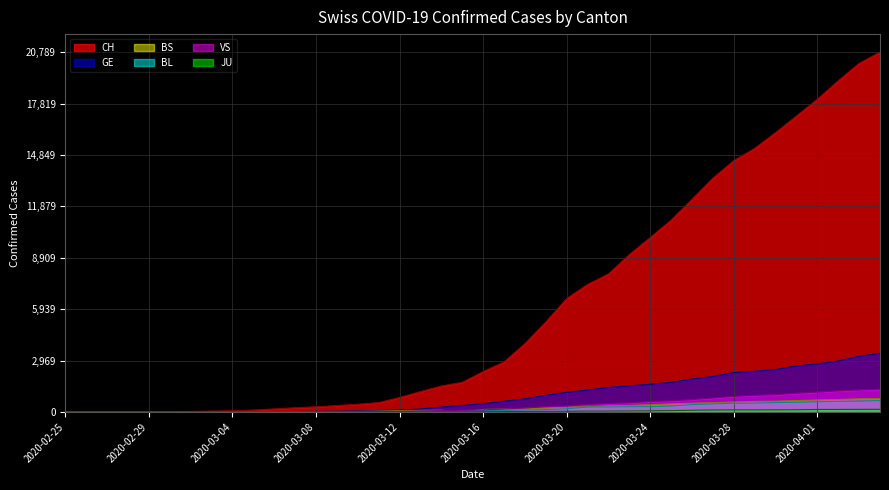

How many distinct data groups are displayed?

6